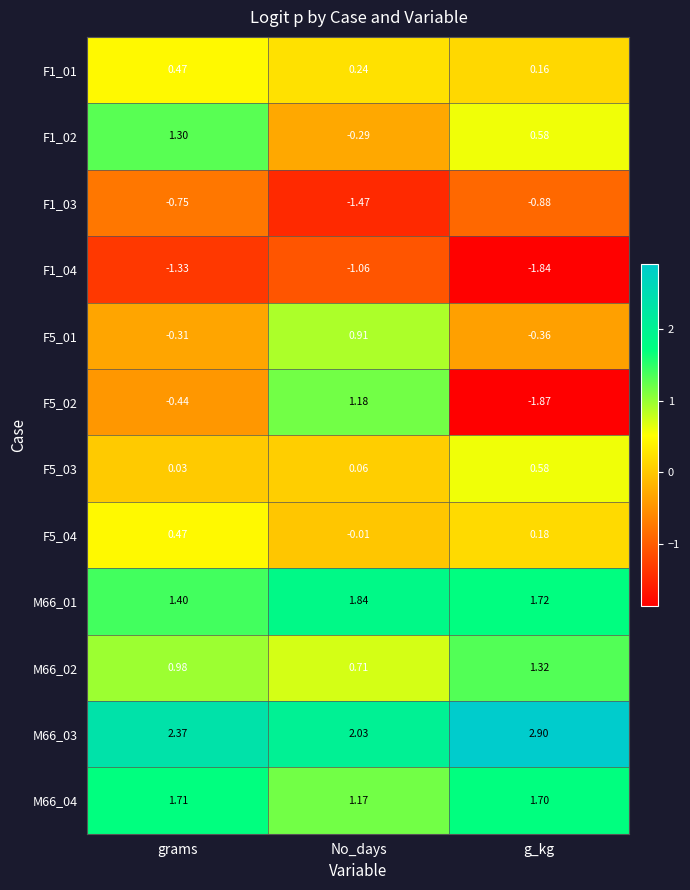

Where is M66_04 nearest to the value 1?

No_days